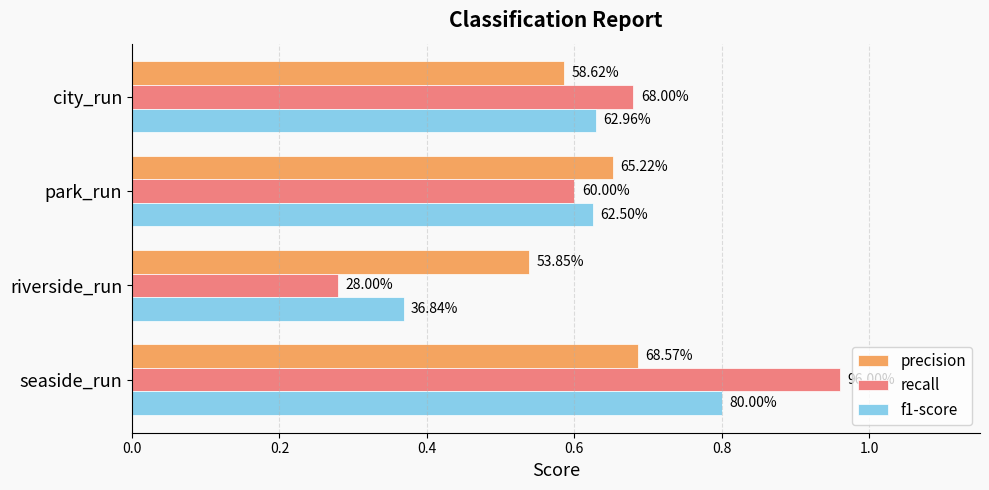

What are all the series names shown in the legend?

precision, recall, f1-score